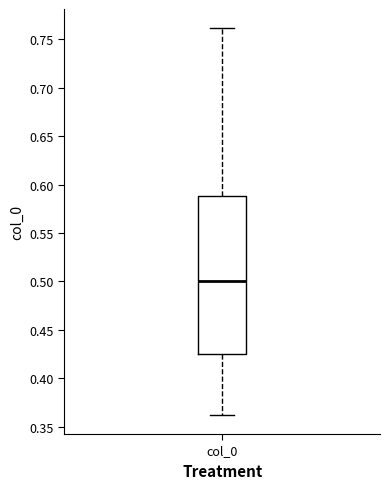

Read this box plot against the y-axis: the position of the median line, the range covered by the box, and the ends of both whiskers. The values are not printed on the chart, so give them approximately, as read against the axis.

median 0.500, box 0.425 to 0.590, whiskers 0.360 to 0.760